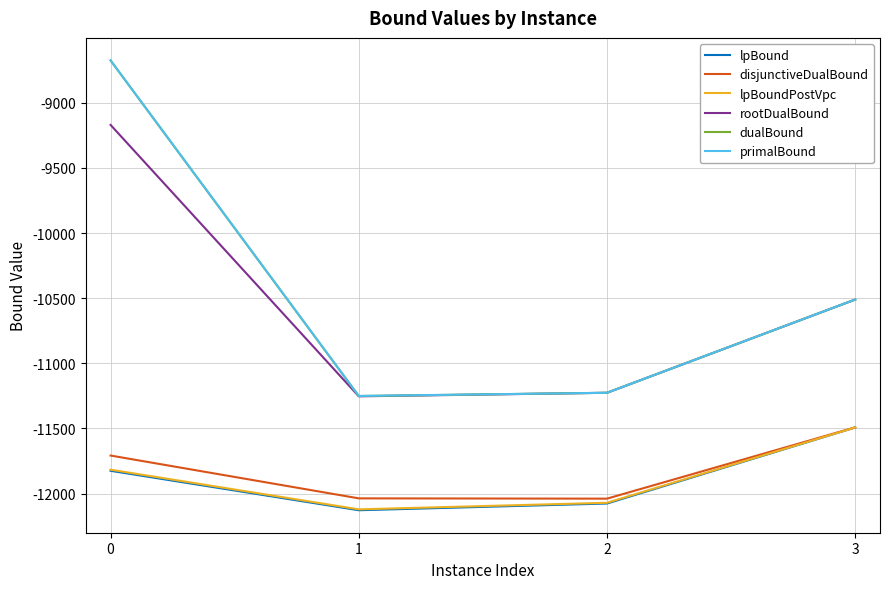

True or false: rootDualBound has more than 0 points higher than both neighbors.

False